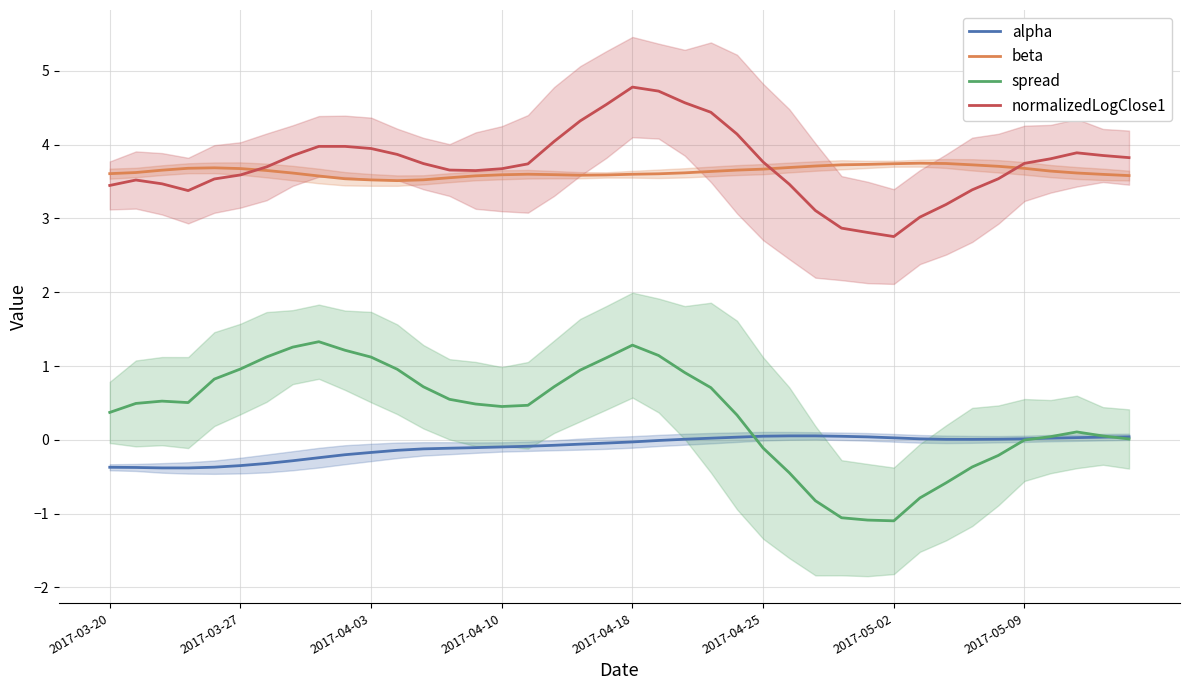

What is the highest value of the normalizedLogClose1 series?

4.8